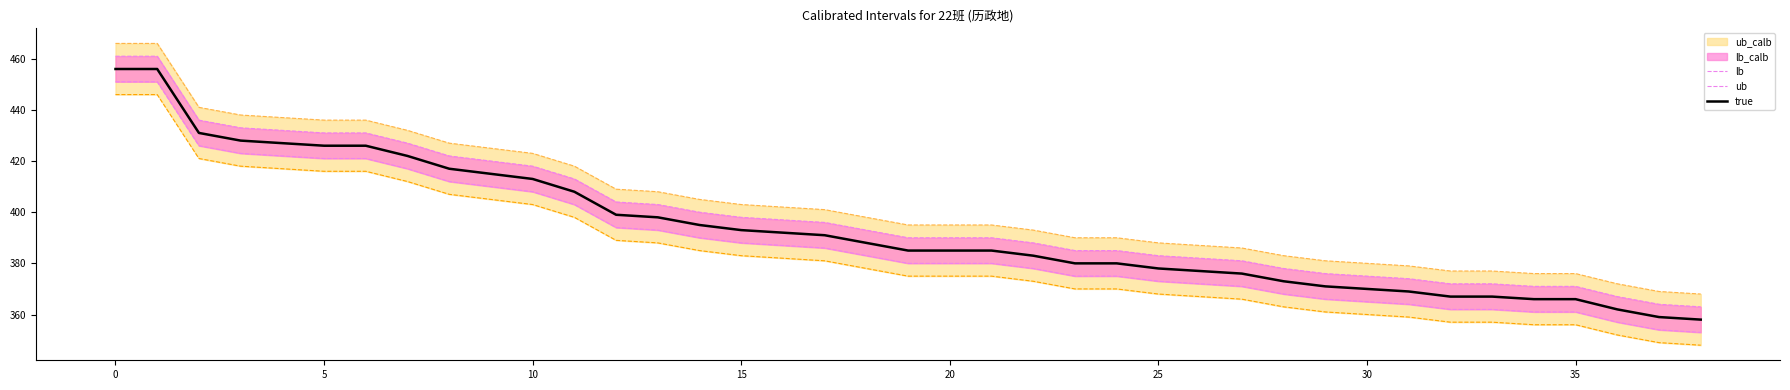

What is the maximum value for true?

456